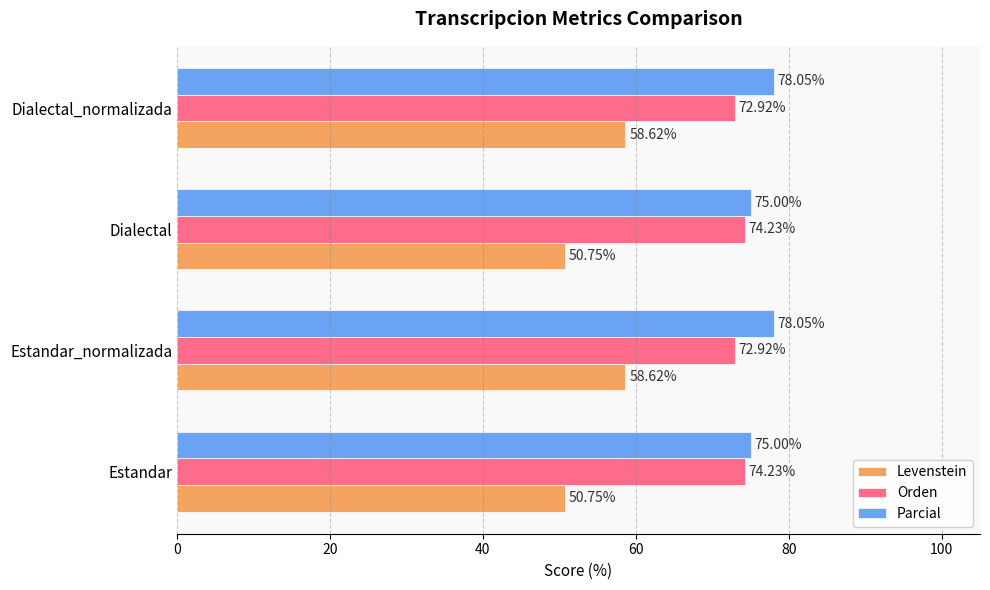

Which series has the largest range (max minus min)?

Levenstein